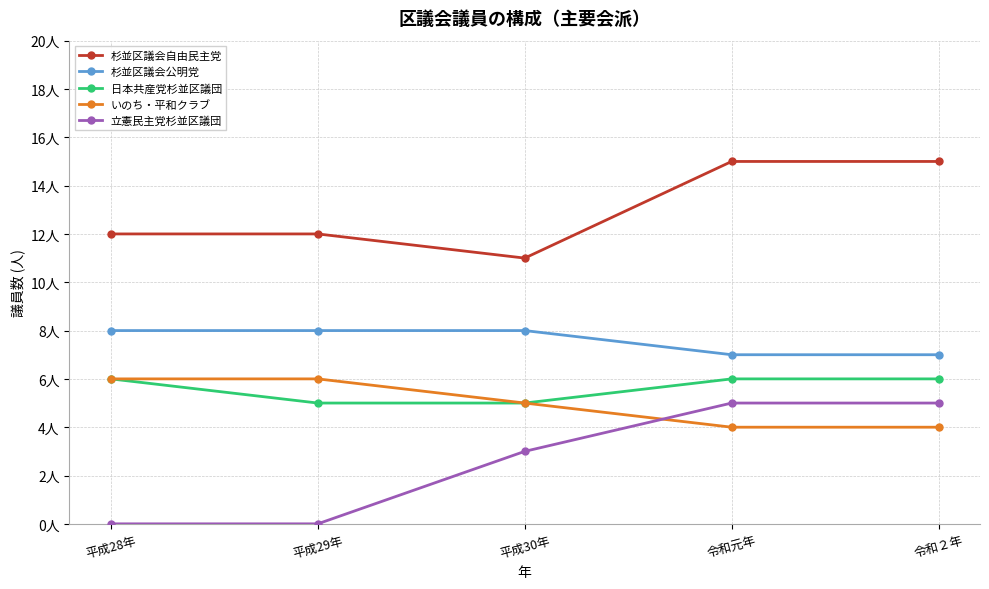

What are all the series names shown in the legend?

杉並区議会自由民主党, 杉並区議会公明党, 日本共産党杉並区議団, いのち・平和クラブ, 立憲民主党杉並区議団